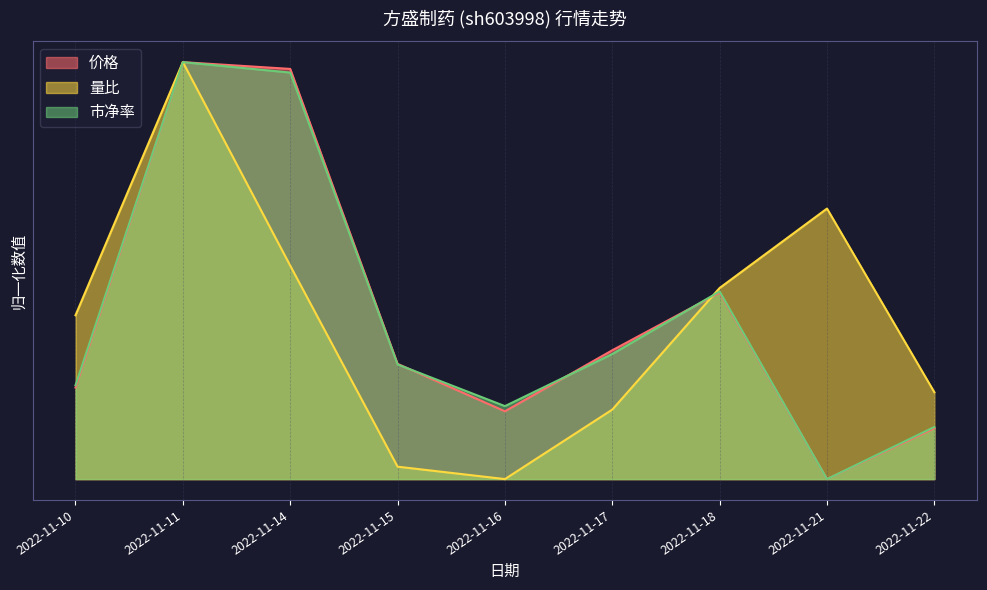

How many intersections are there between 价格 and 量比?

1